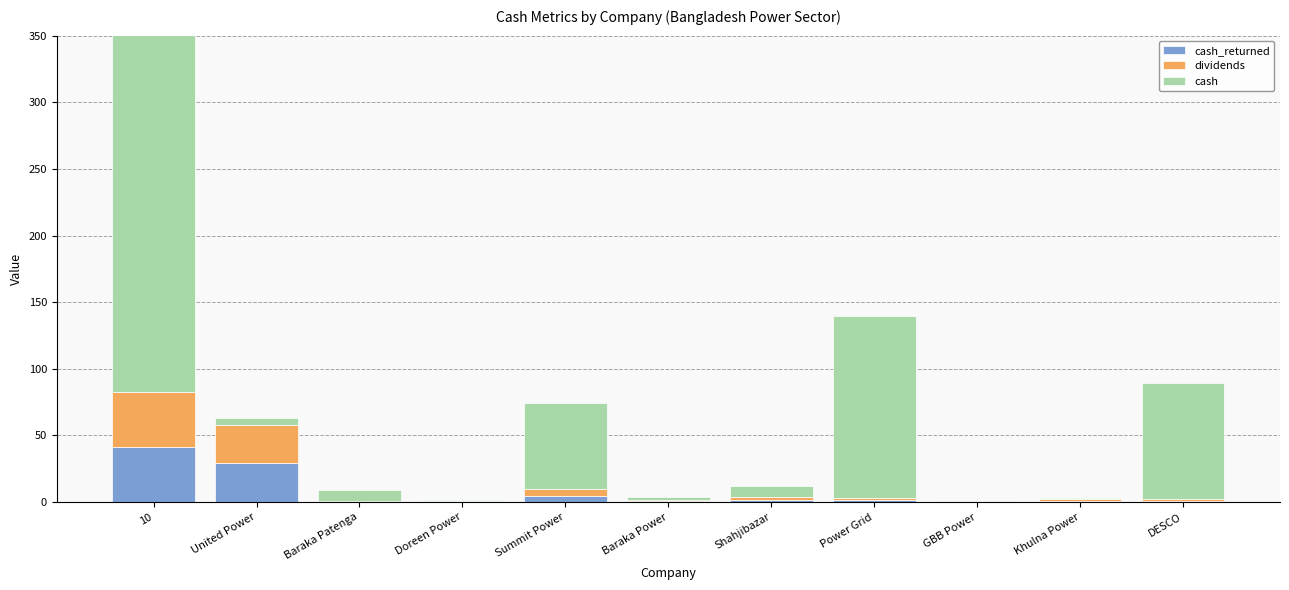

What is the difference between the maximum and minimum values in the cash series?

313.7